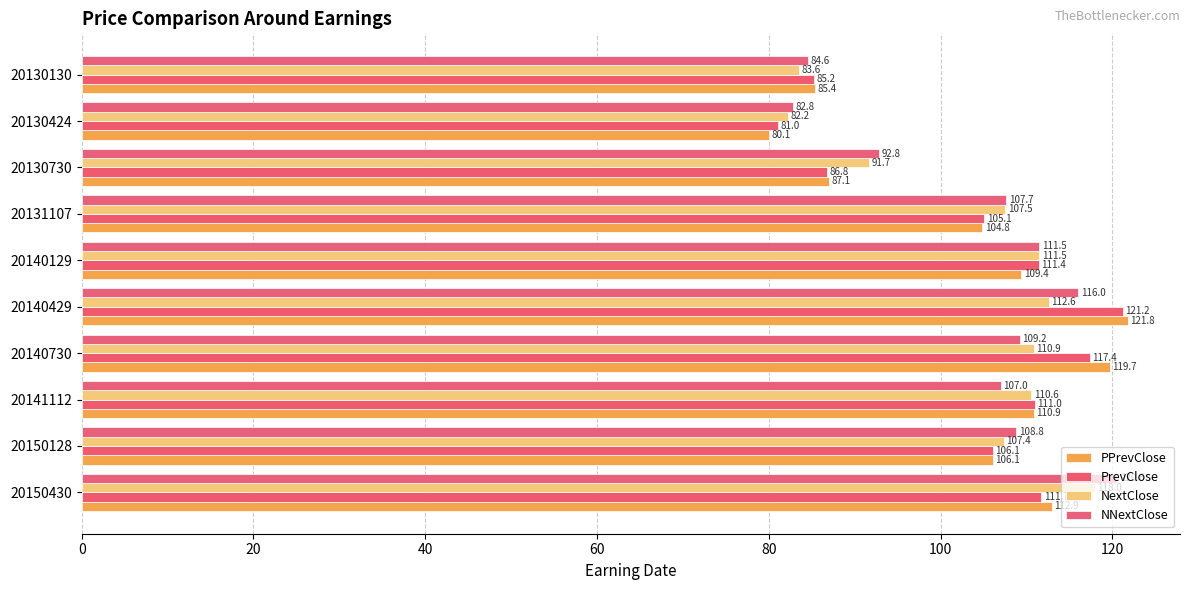

How many distinct data groups are displayed?

4